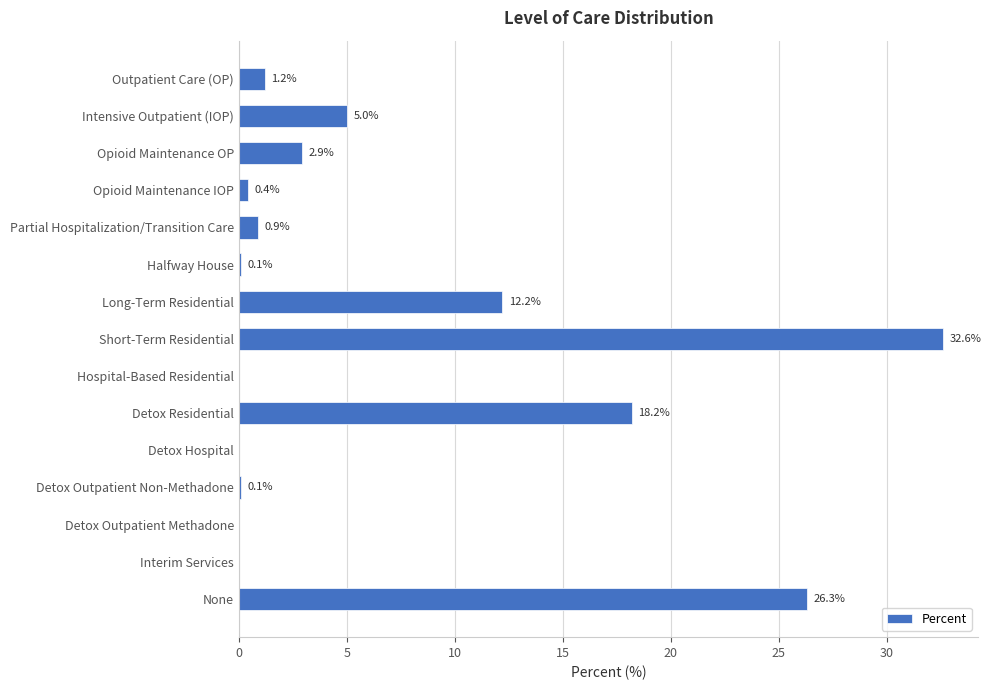

What is the sum of all values?

99.9